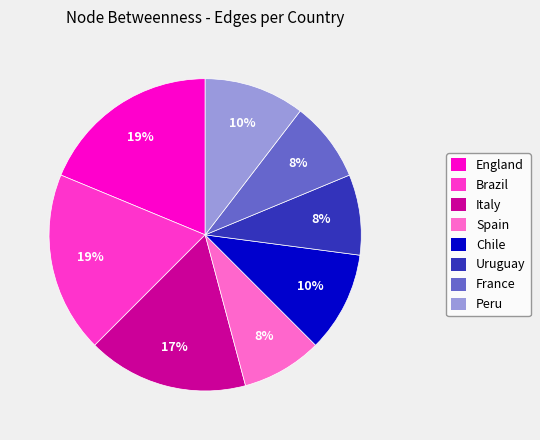

What percentage is the Peru slice, to the nearest percent?

10%